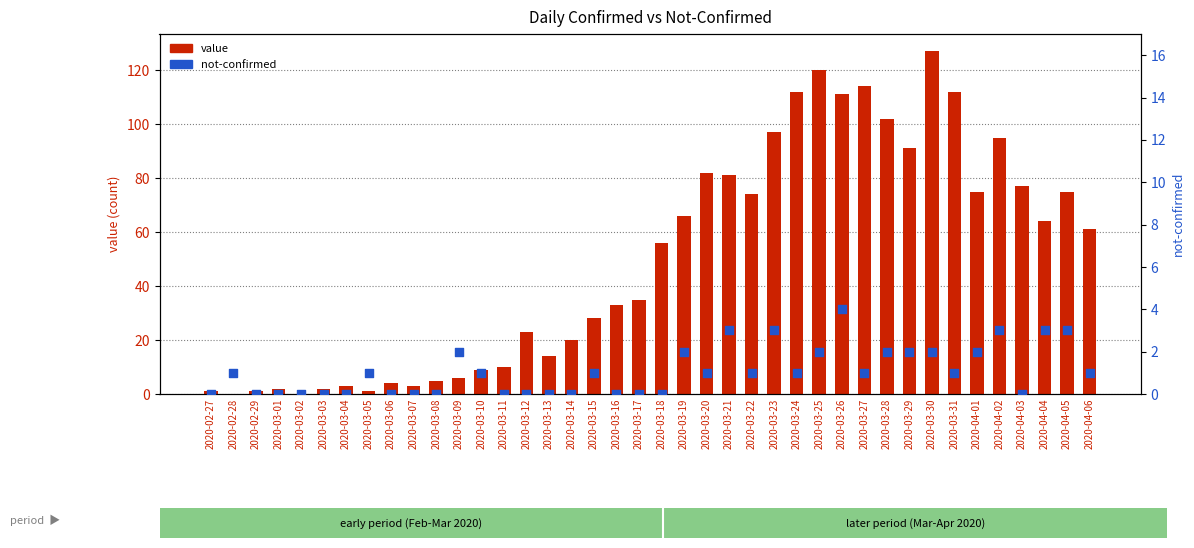

Which series reaches the maximum Y coordinate?

value